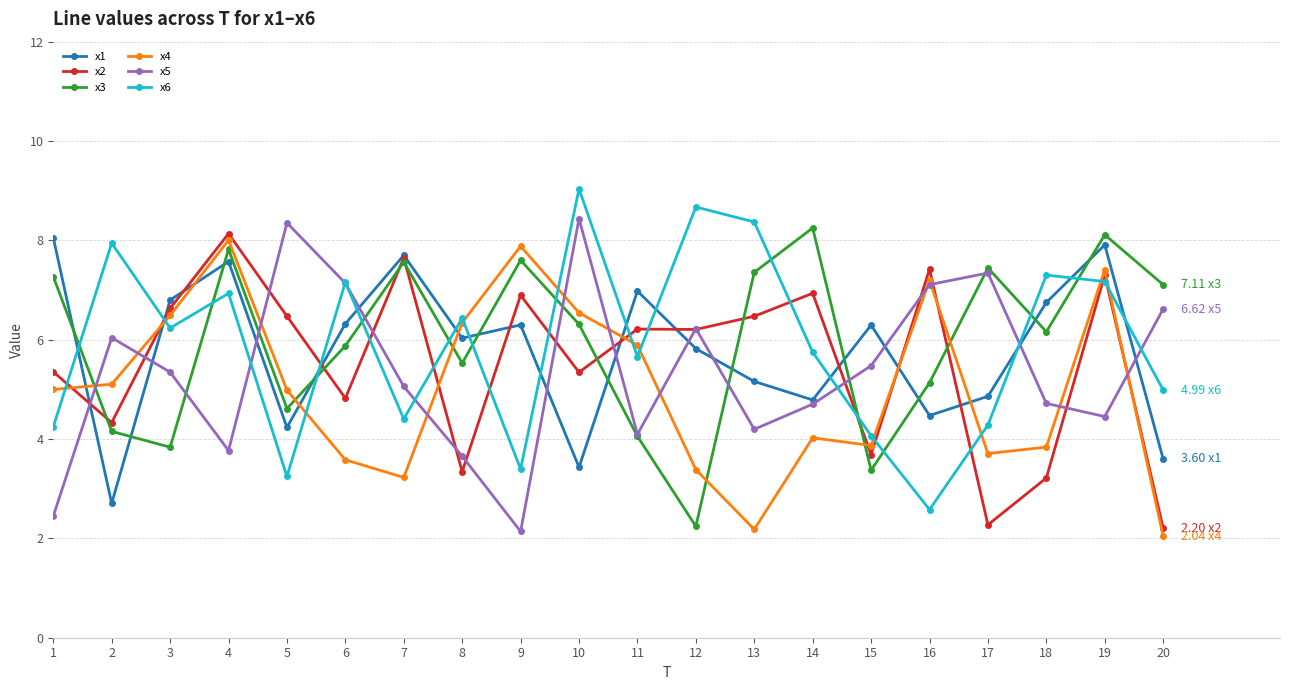

What is the smallest value displayed?

2.0